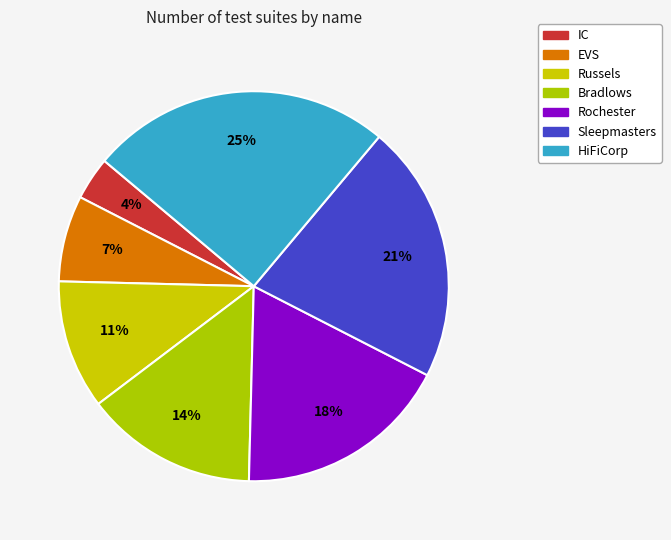

Do EVS and HiFiCorp together represent more than half of the pie?

No